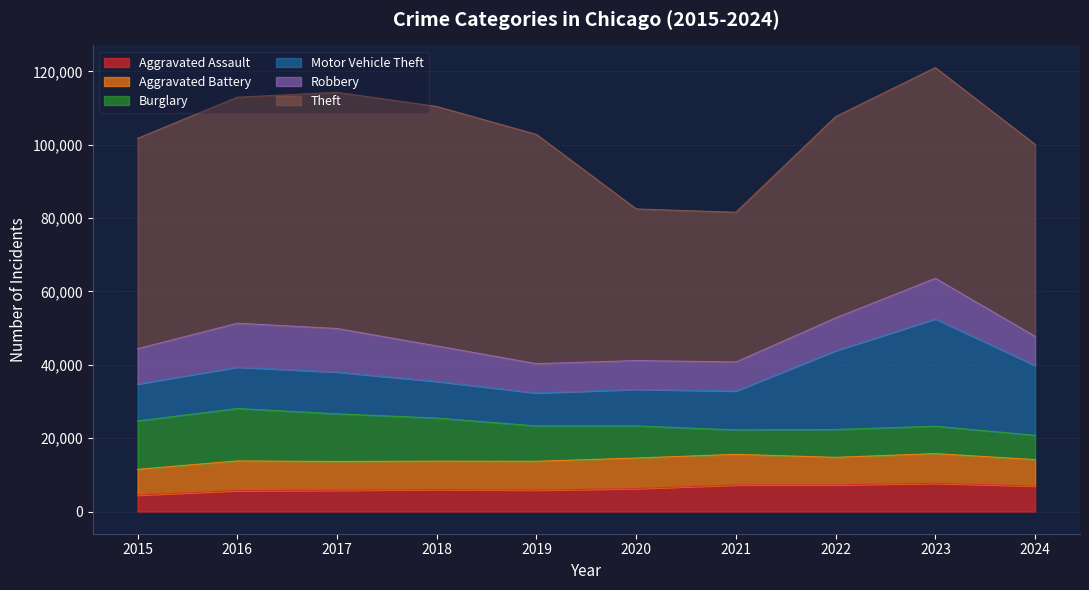

How many data points in Aggravated Assault are less than 6265?

5